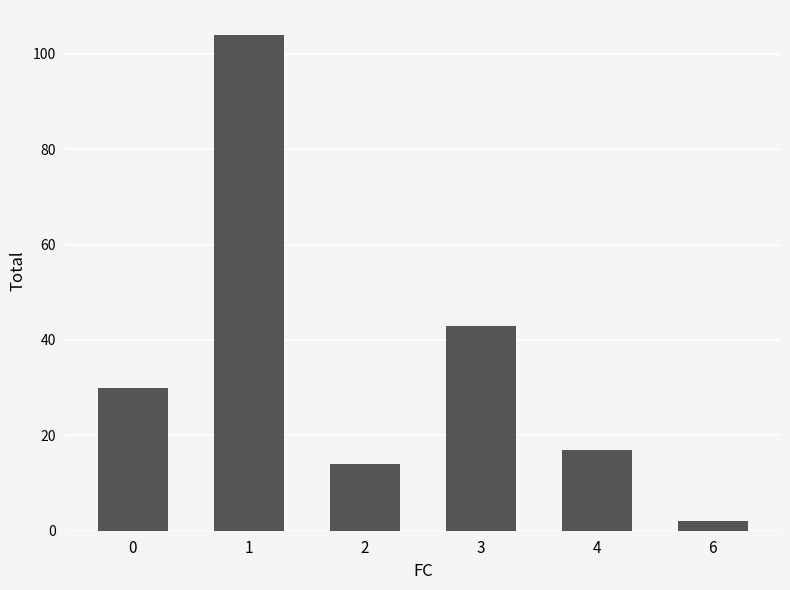

What is the minimum value shown in the chart?

2